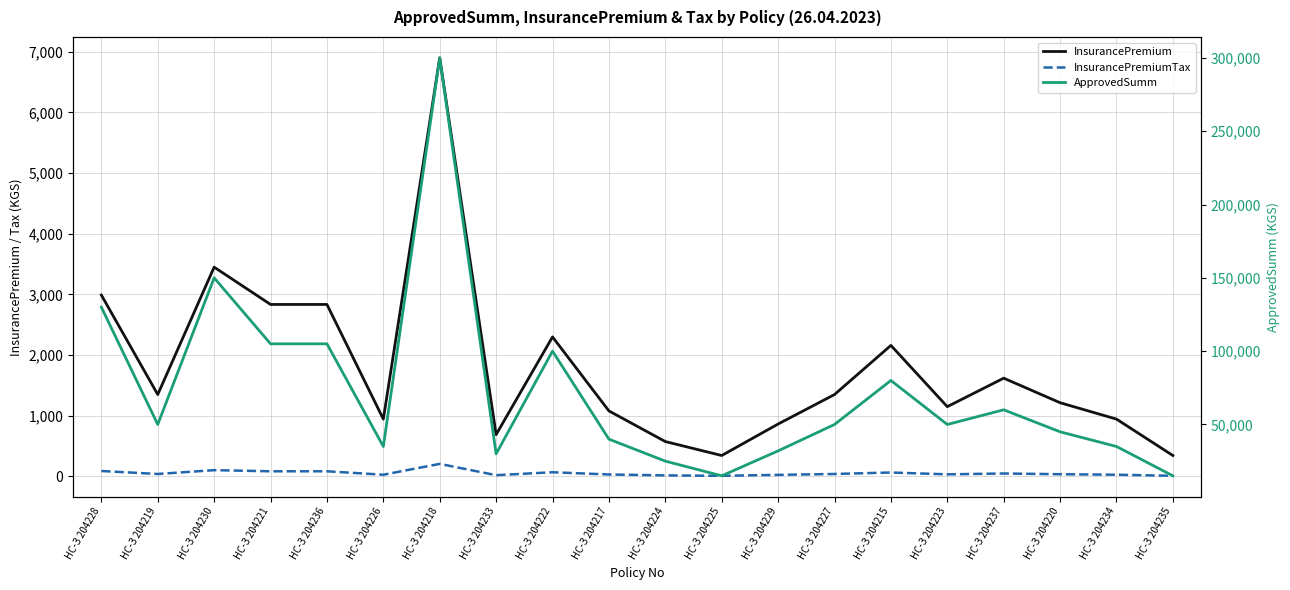

What position from the left is НС-З 204229?

13